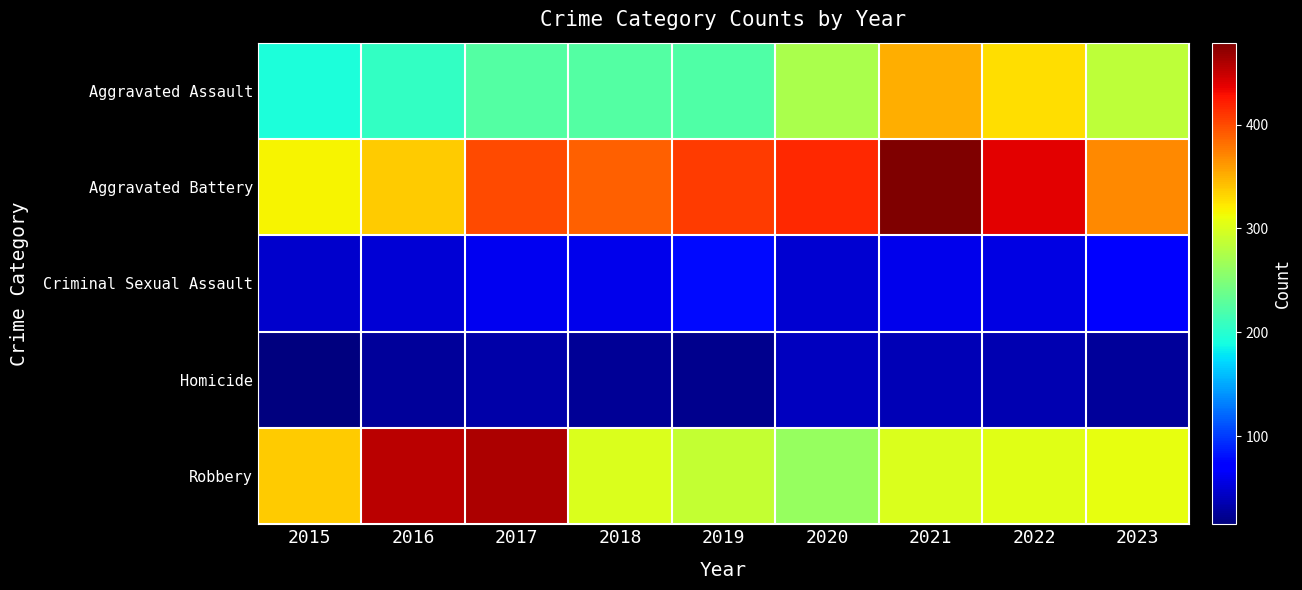

Which series has the widest spread of values?

Robbery